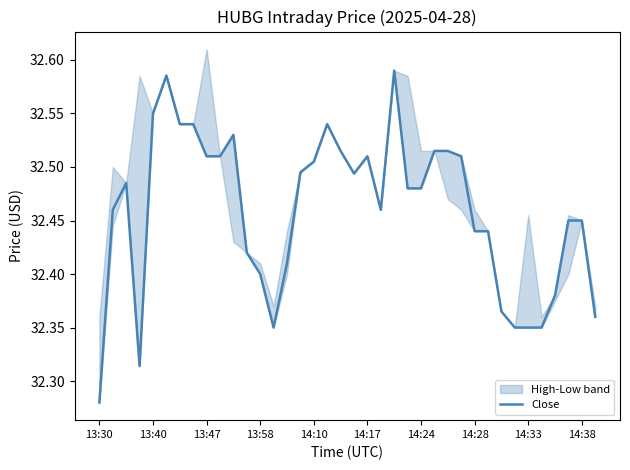

How many lines are shown in the chart?

1